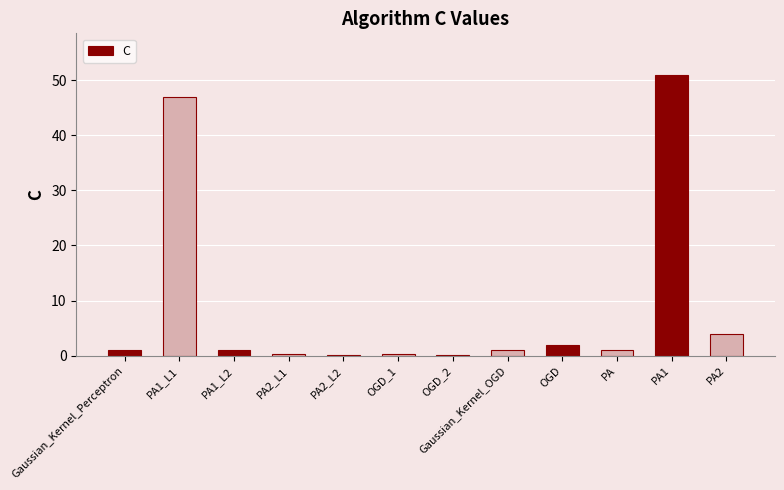

At which category does the chart reach its peak across all series?

PA1